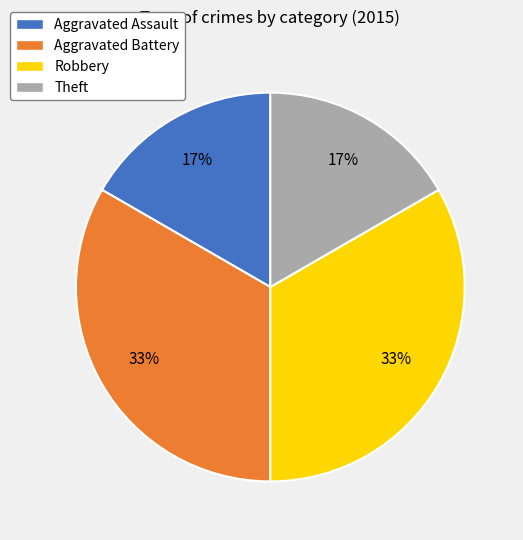

Is it true that Theft is 17% of the pie?

True